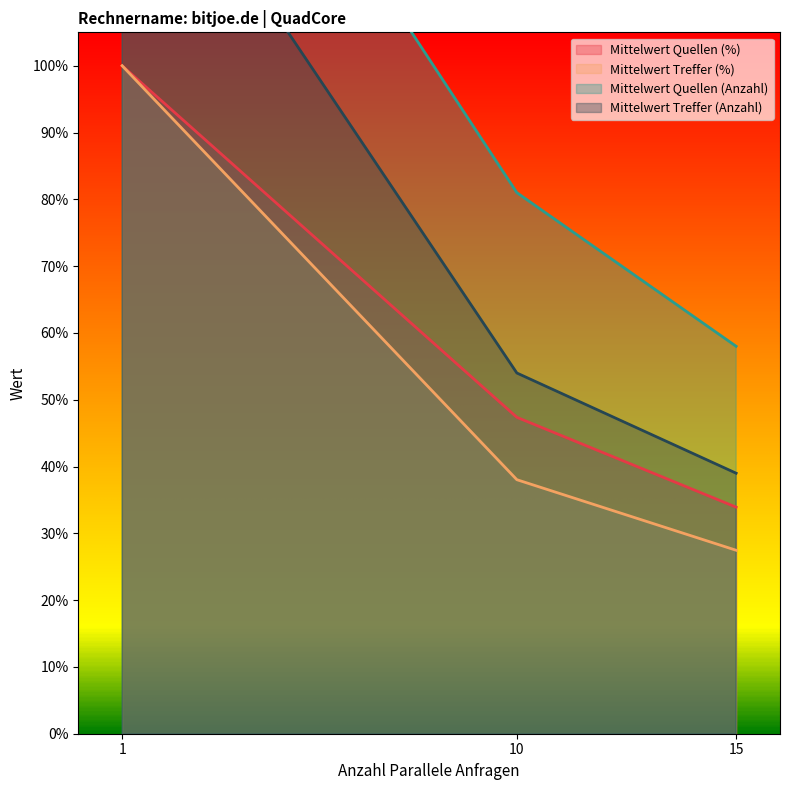

At which label does Mittelwert Treffer (%) reach its minimum?

15